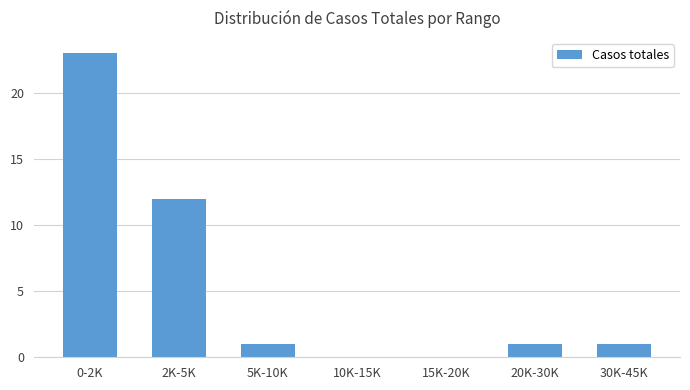

Reading left to right, what are all the values shown in this chart?

0-2K=23	2K-5K=12	5K-10K=1	10K-15K=0	15K-20K=0	20K-30K=1	30K-45K=1